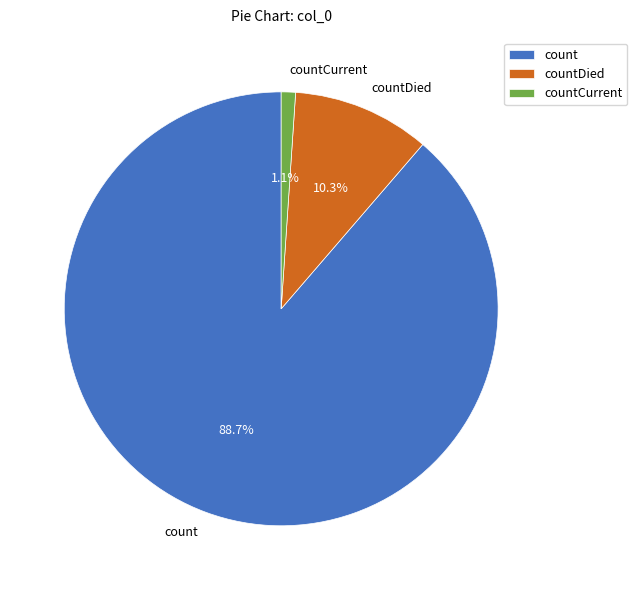

Which category has the biggest portion of the pie?

count